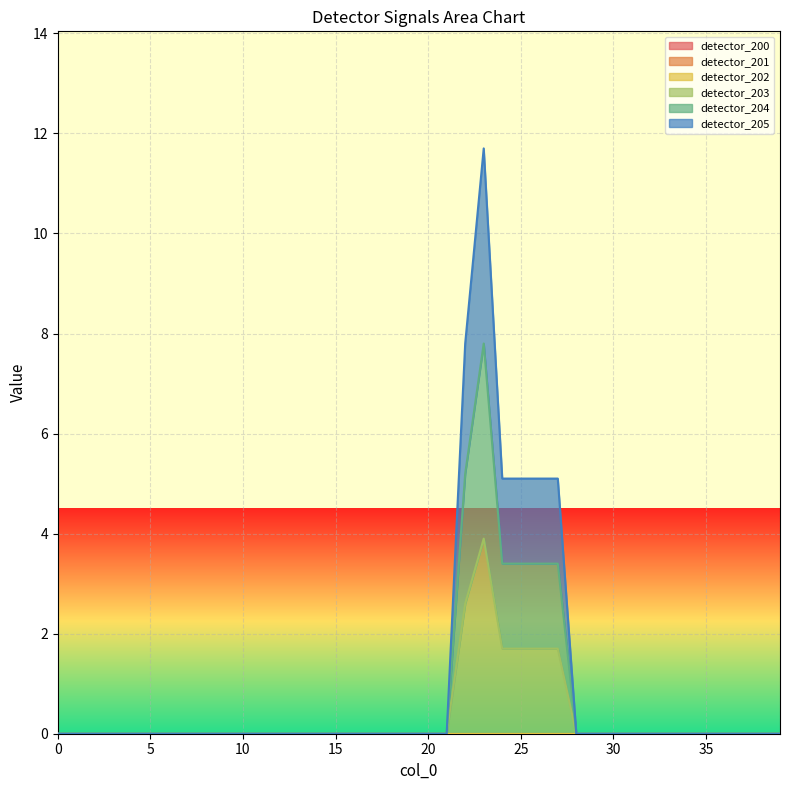

Reading left to right, transcribe all the data shown in this chart.

detector_203: 0.0	0.0	0.0	0.0	0.0	0.0	0.0	0.0	0.0	0.0	0.0	0.0	0.0	0.0	0.0	0.0	0.0	0.0	0.0	0.0	0.0	0.0	2.6	3.9	1.7	1.7	1.7	1.7	0.0	0.0	0.0	0.0	0.0	0.0	0.0	0.0	0.0	0.0	0.0	0.0
detector_204: 0.0	0.0	0.0	0.0	0.0	0.0	0.0	0.0	0.0	0.0	0.0	0.0	0.0	0.0	0.0	0.0	0.0	0.0	0.0	0.0	0.0	0.0	5.2	7.8	3.4	3.4	3.4	3.4	0.0	0.0	0.0	0.0	0.0	0.0	0.0	0.0	0.0	0.0	0.0	0.0
detector_205: 0.0	0.0	0.0	0.0	0.0	0.0	0.0	0.0	0.0	0.0	0.0	0.0	0.0	0.0	0.0	0.0	0.0	0.0	0.0	0.0	0.0	0.0	7.8	11.7	5.1	5.1	5.1	5.1	0.0	0.0	0.0	0.0	0.0	0.0	0.0	0.0	0.0	0.0	0.0	0.0